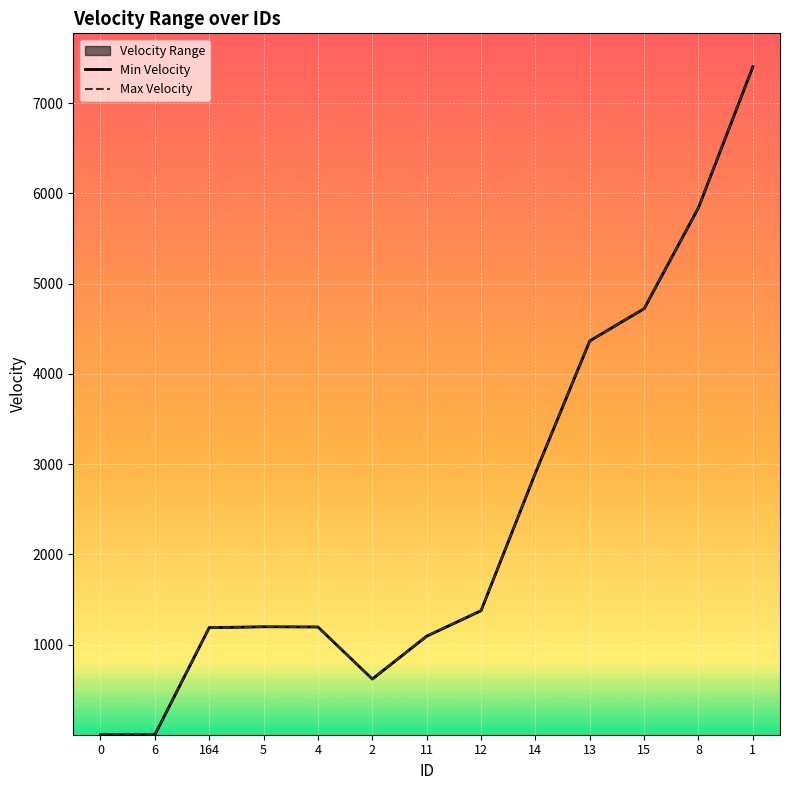

What is the difference between the Max Velocity values at 2 and 5?

578.8